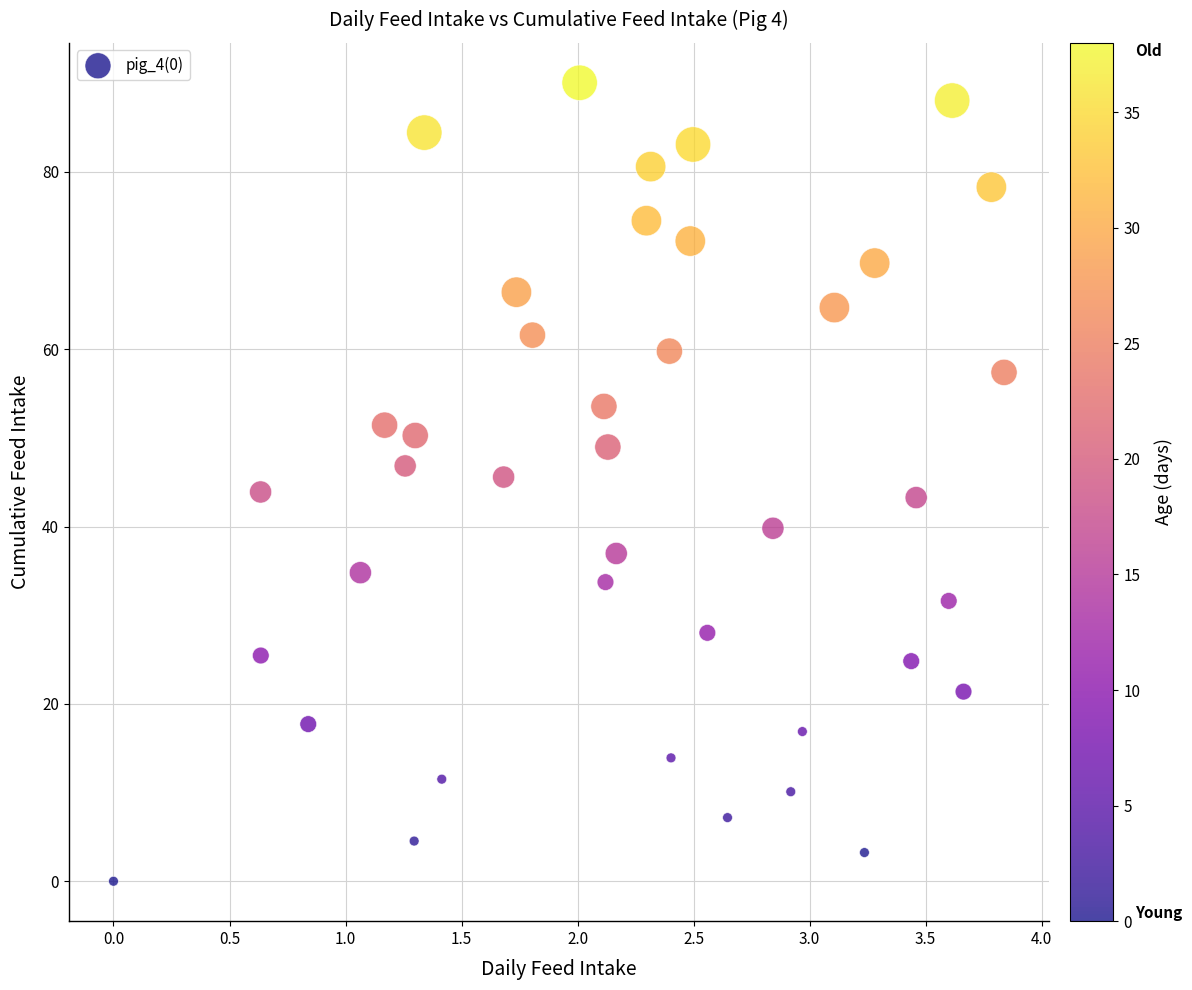

What is the range of Y values (max minus min)?

90.1